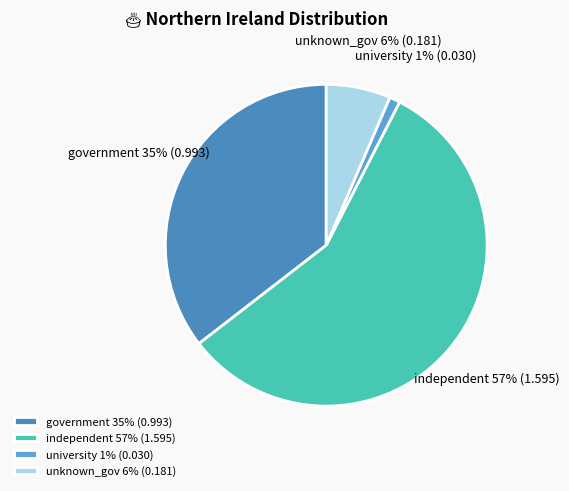

Is it true that university is 1% of the pie?

True